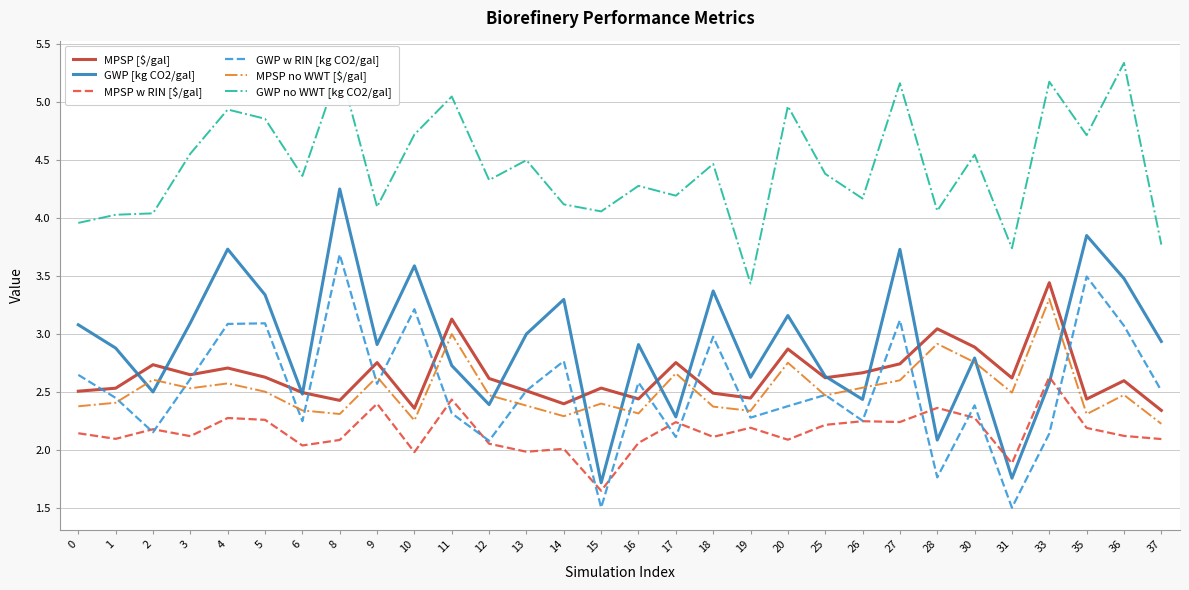

What is the difference between the highest and lowest values at 37?

1.7